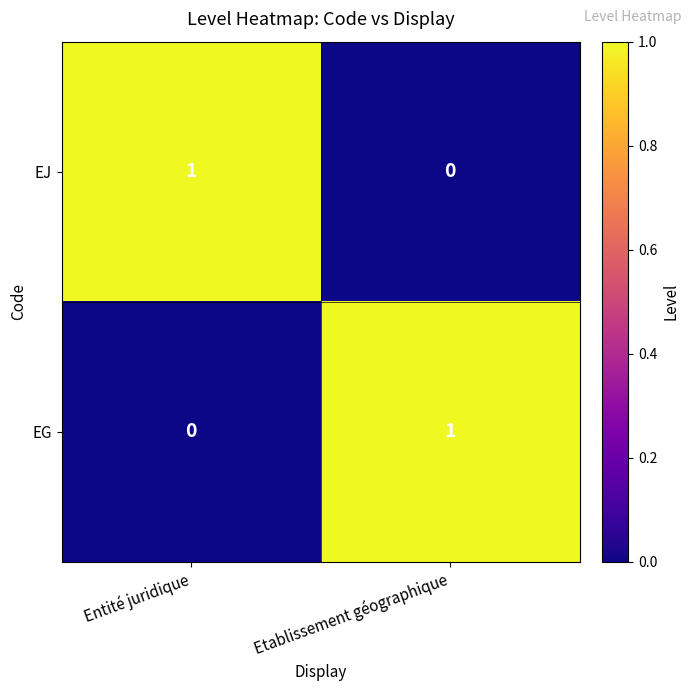

How many data points does each series have?

2